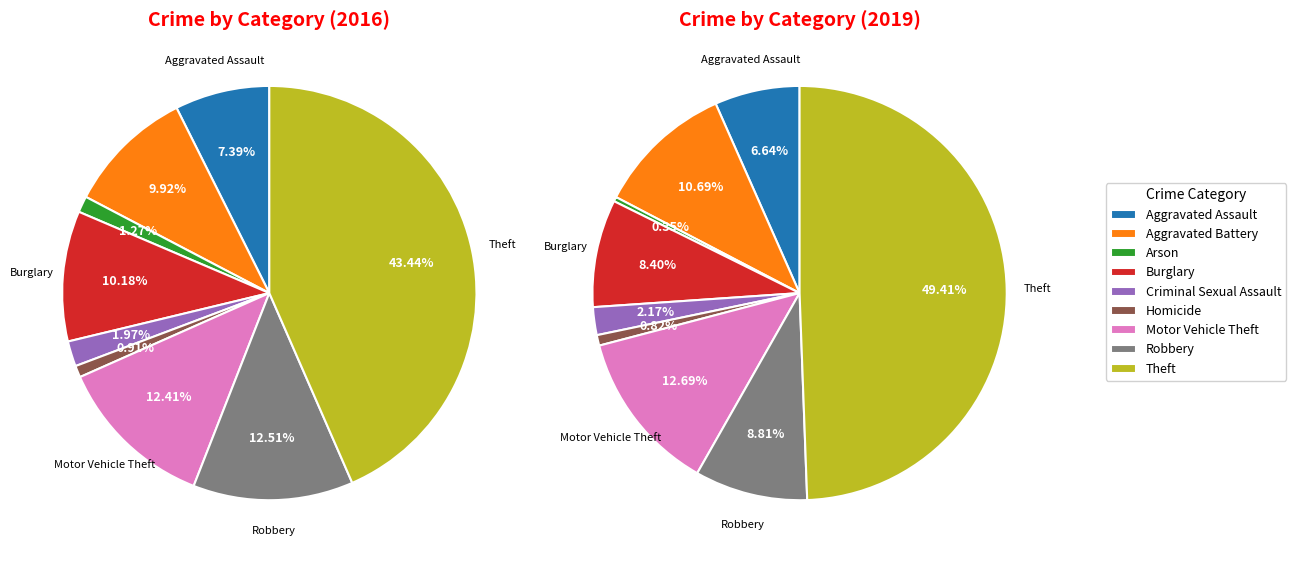

How many slices are in this pie chart?

9